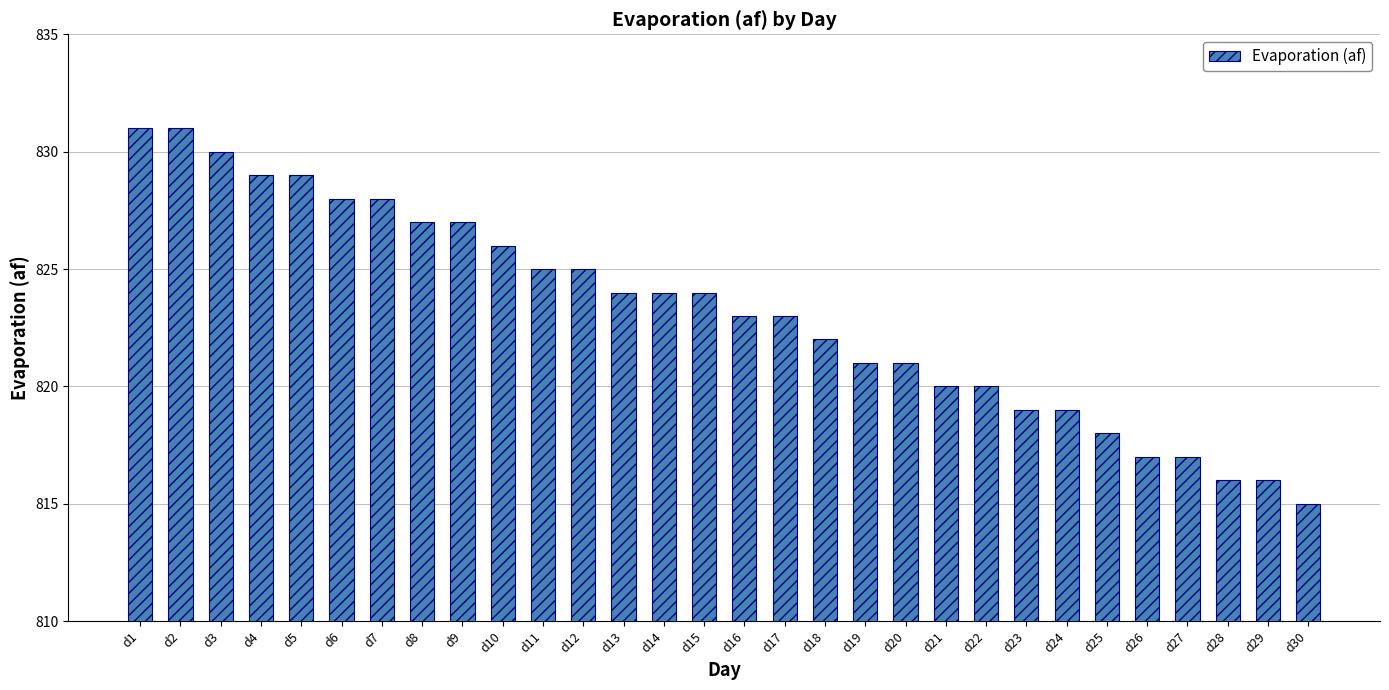

Reading right to left, list all the values displayed in this chart.

d30=815	d29=816	d28=816	d27=817	d26=817	d25=818	d24=819	d23=819	d22=820	d21=820	d20=821	d19=821	d18=822	d17=823	d16=823	d15=824	d14=824	d13=824	d12=825	d11=825	d10=826	d9=827	d8=827	d7=828	d6=828	d5=829	d4=829	d3=830	d2=831	d1=831